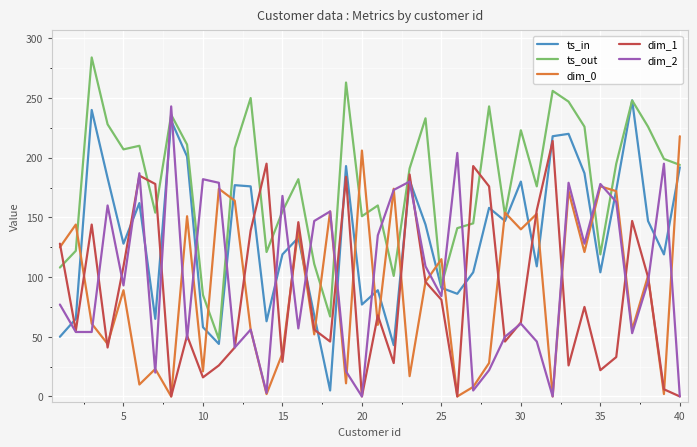

Which series has the largest total across all categories?

ts_out